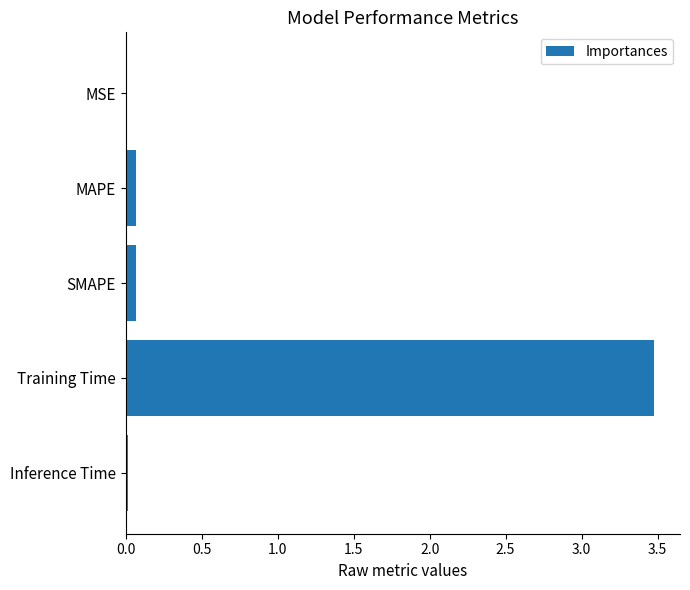

Is it true that the value at Training Time is 5.5?

False